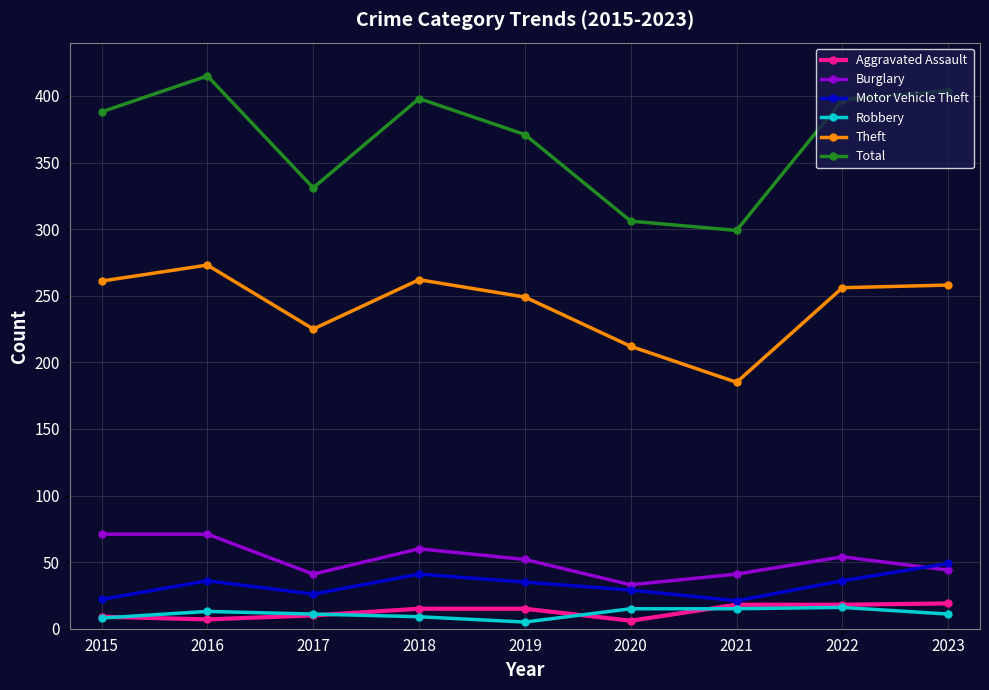

What is the total value across all series at 2016?

815